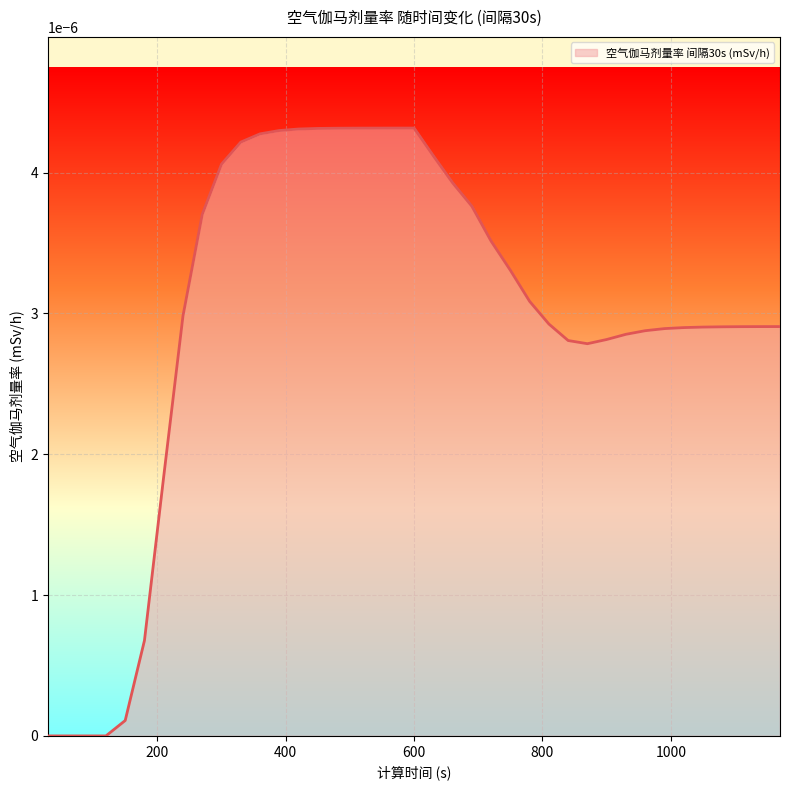

Which label corresponds to the largest value in the chart?

600